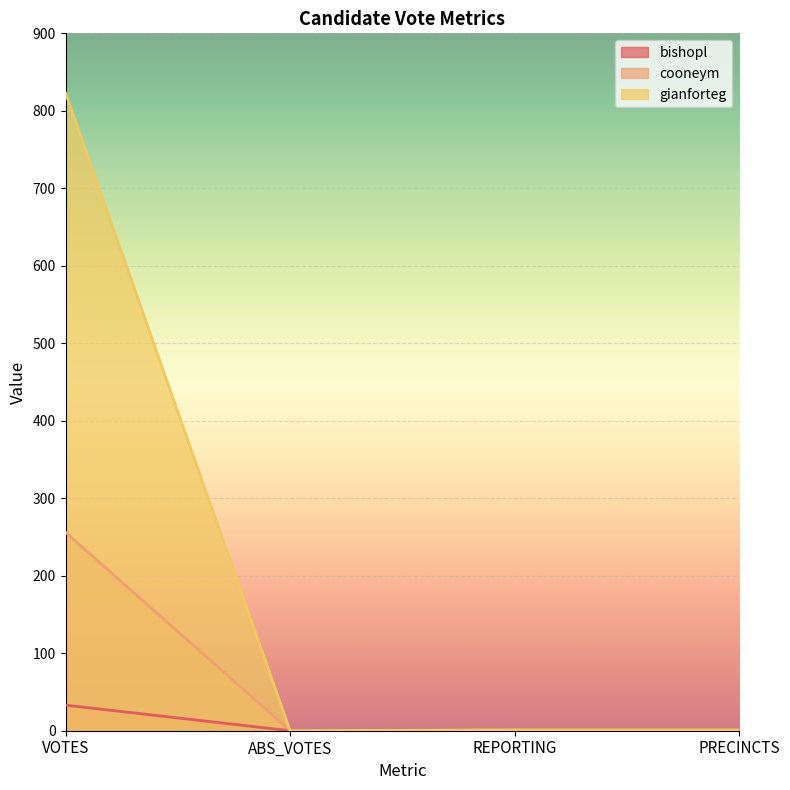

Reading left to right, transcribe all the data shown in this chart.

bishopl: 33	0	1	1
cooneym: 256	0	1	1
gianforteg: 823	0	1	1